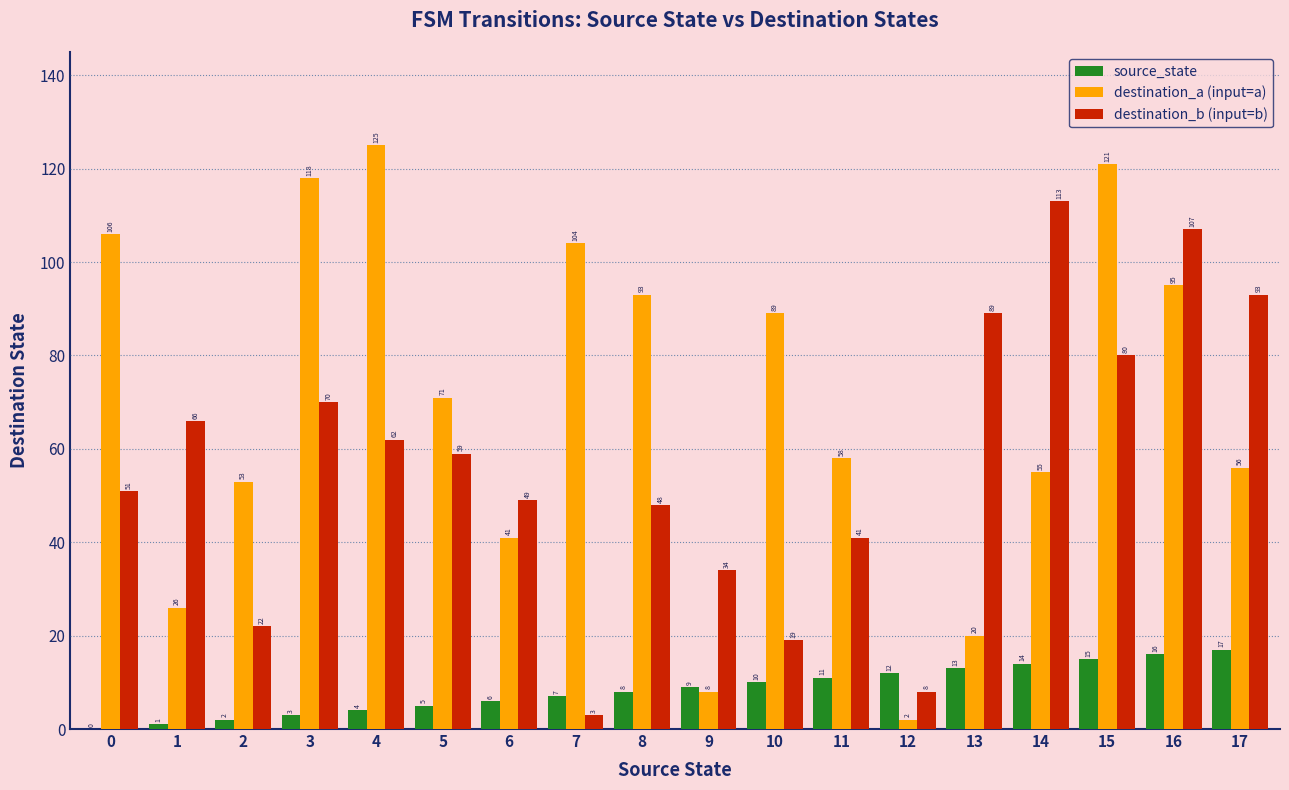

What is the spread (max minus min) of values at 16?

91